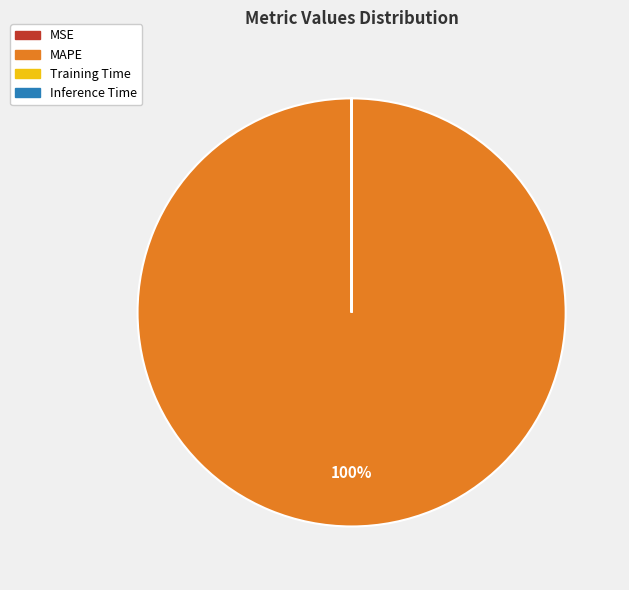

To the nearest percent, what is the average slice percentage?

25%